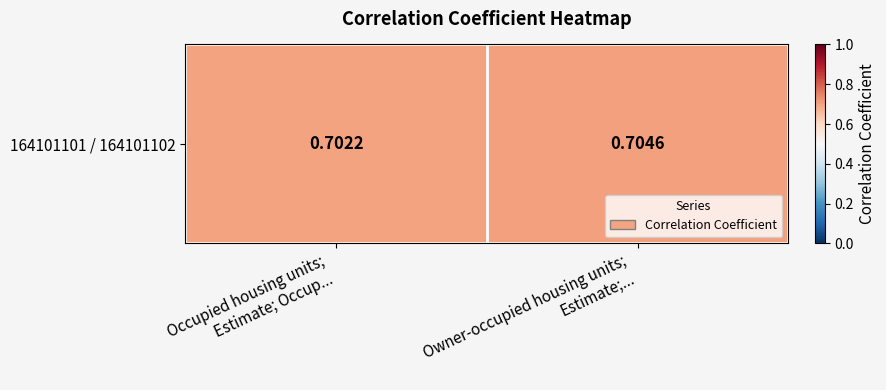

True or false: the data shows 0.7 at Owner-occupied housing units;
Estimate;....

True